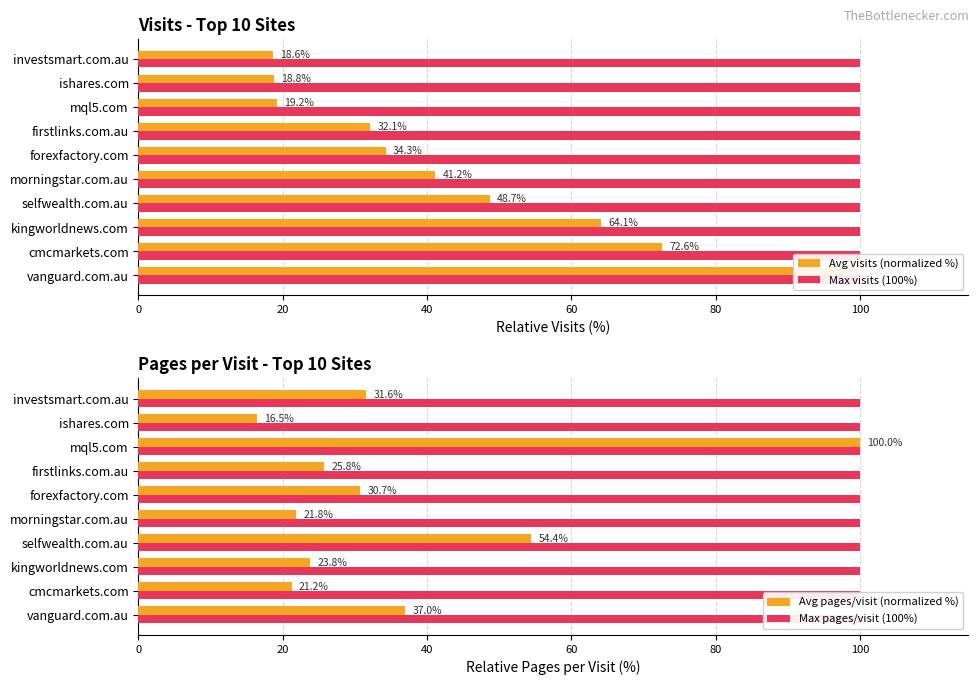

Rank the series by their maximum value, from lowest to highest.

Max visits (100%), Max pages/visit (100%), Avg visits (normalized %), Avg pages/visit (normalized %)